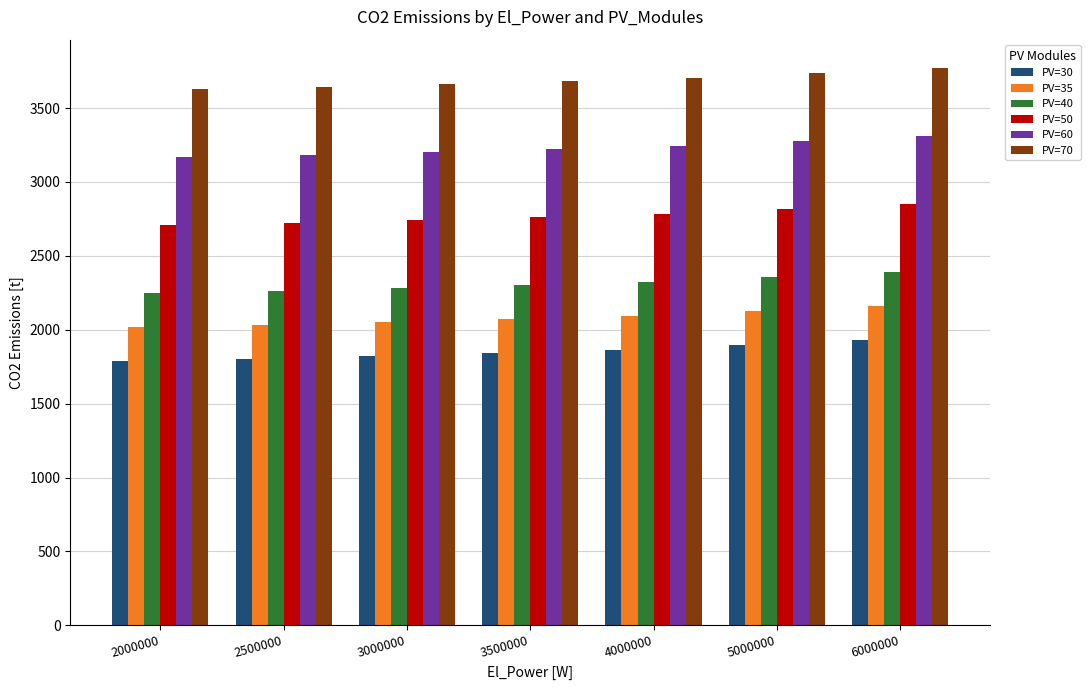

What is the minimum value shown in the chart?

1786